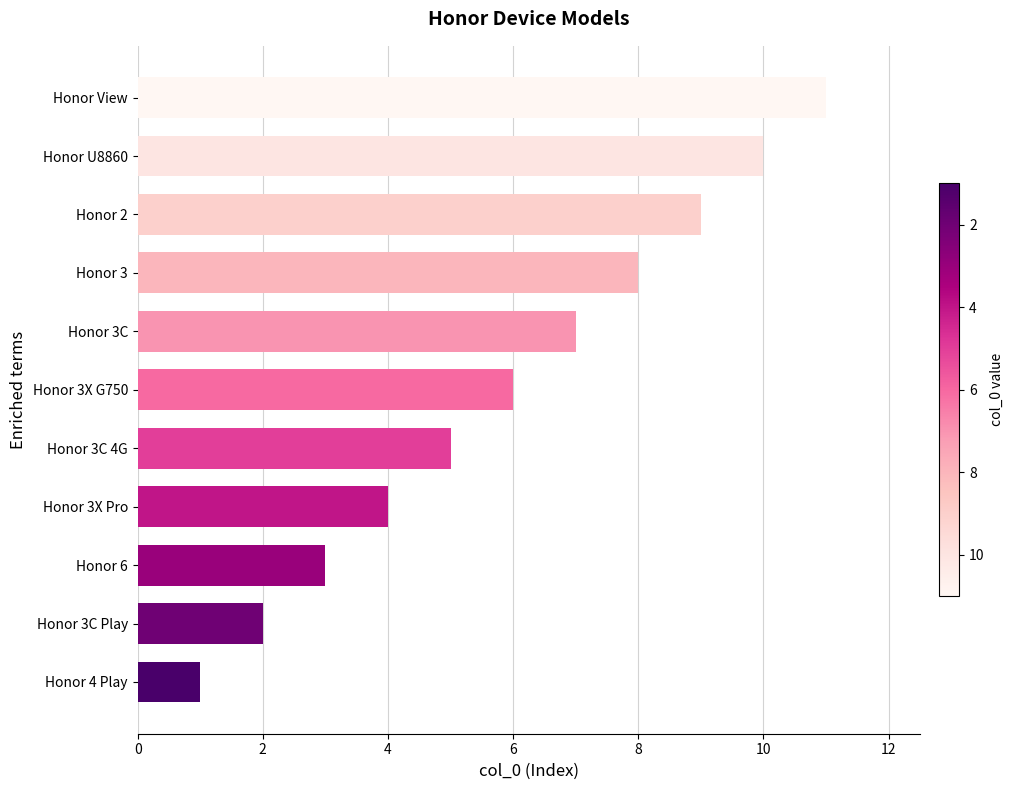

Rank the categories by value from highest to lowest.

Honor View, Honor U8860, Honor 2, Honor 3, Honor 3C, Honor 3X G750, Honor 3C 4G, Honor 3X Pro, Honor 6, Honor 3C Play, Honor 4 Play